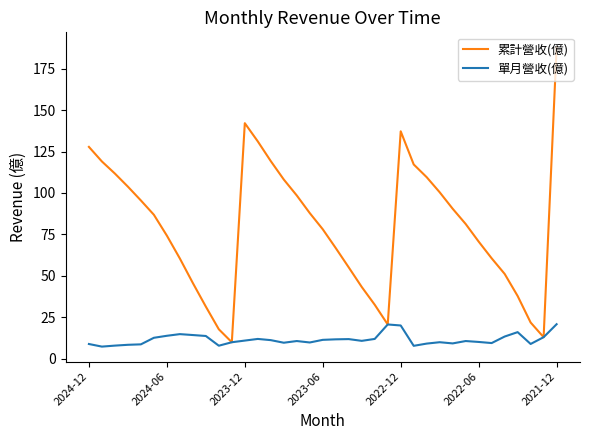

What is the maximum value shown in the chart?

187.9